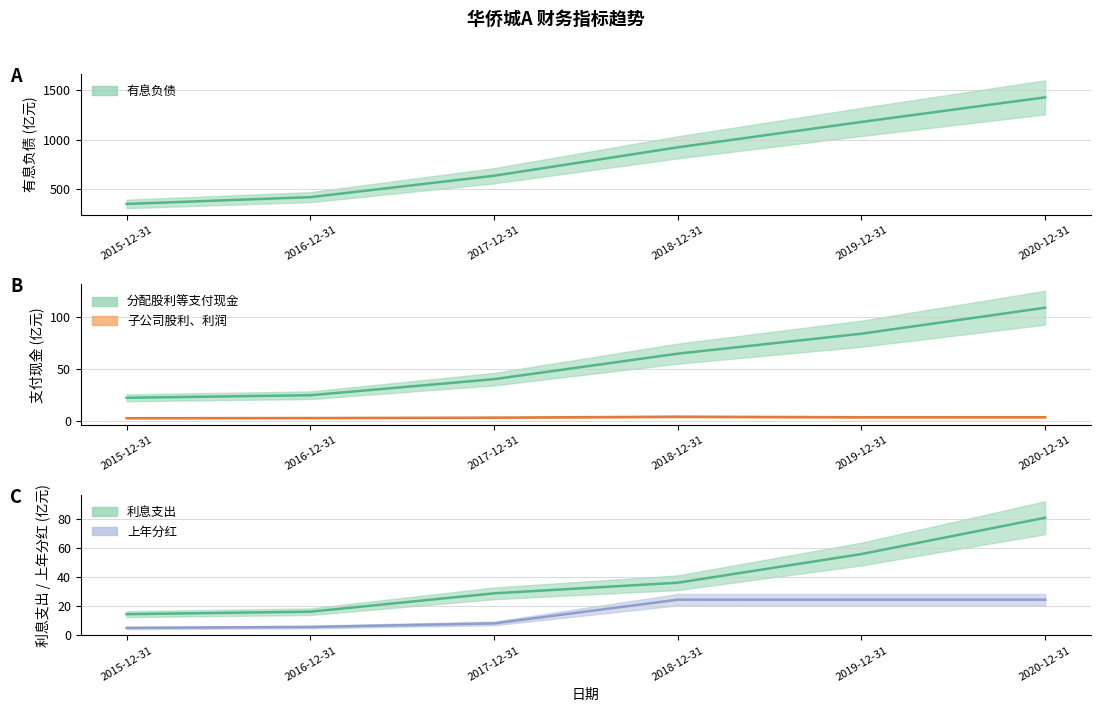

True or false: 上年分红 and 其中：子公司支付给少数股东的股利、利润 intersect in this chart.

False